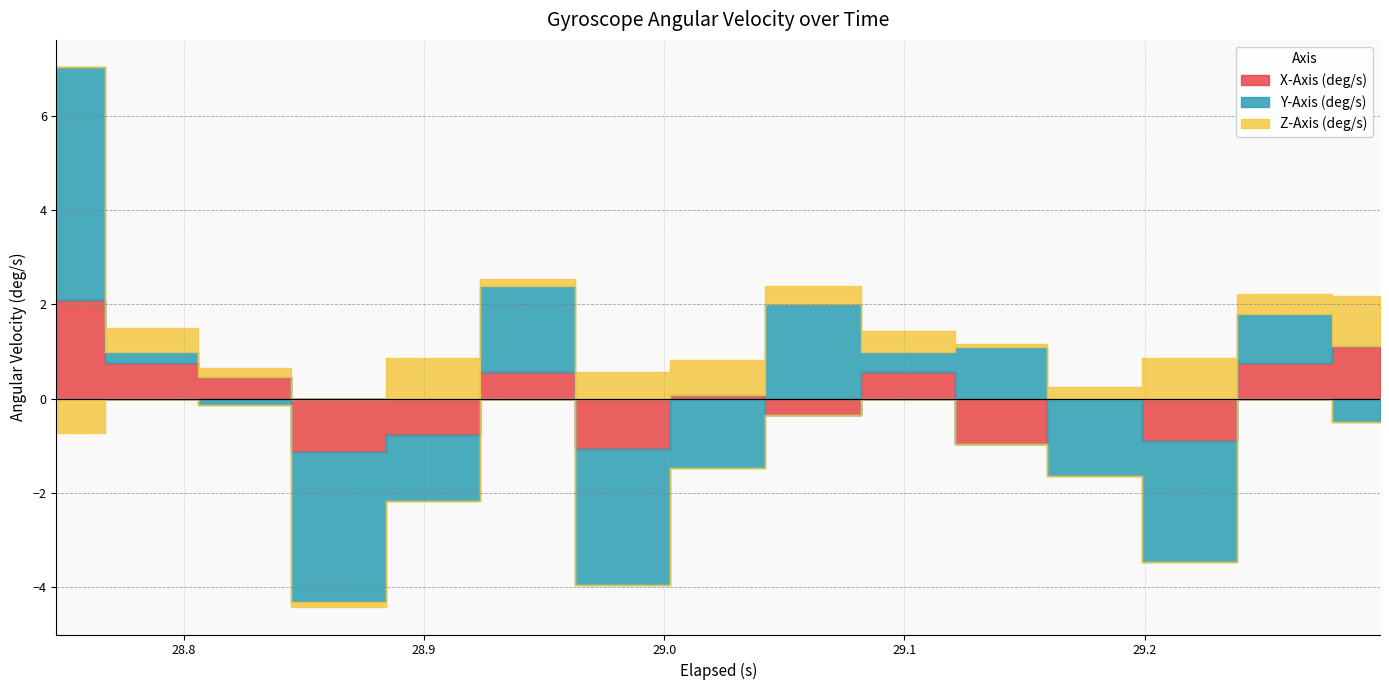

Which label corresponds to the largest value in the chart?

28.747